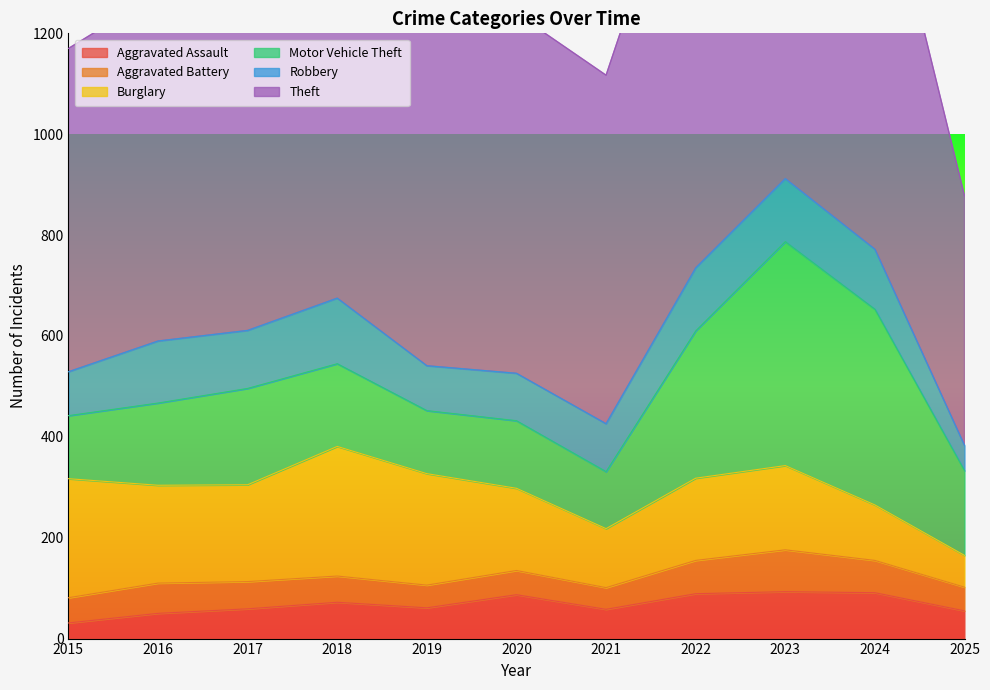

In Motor Vehicle Theft, how many points are higher than both neighbors (excluding endpoints)?

3